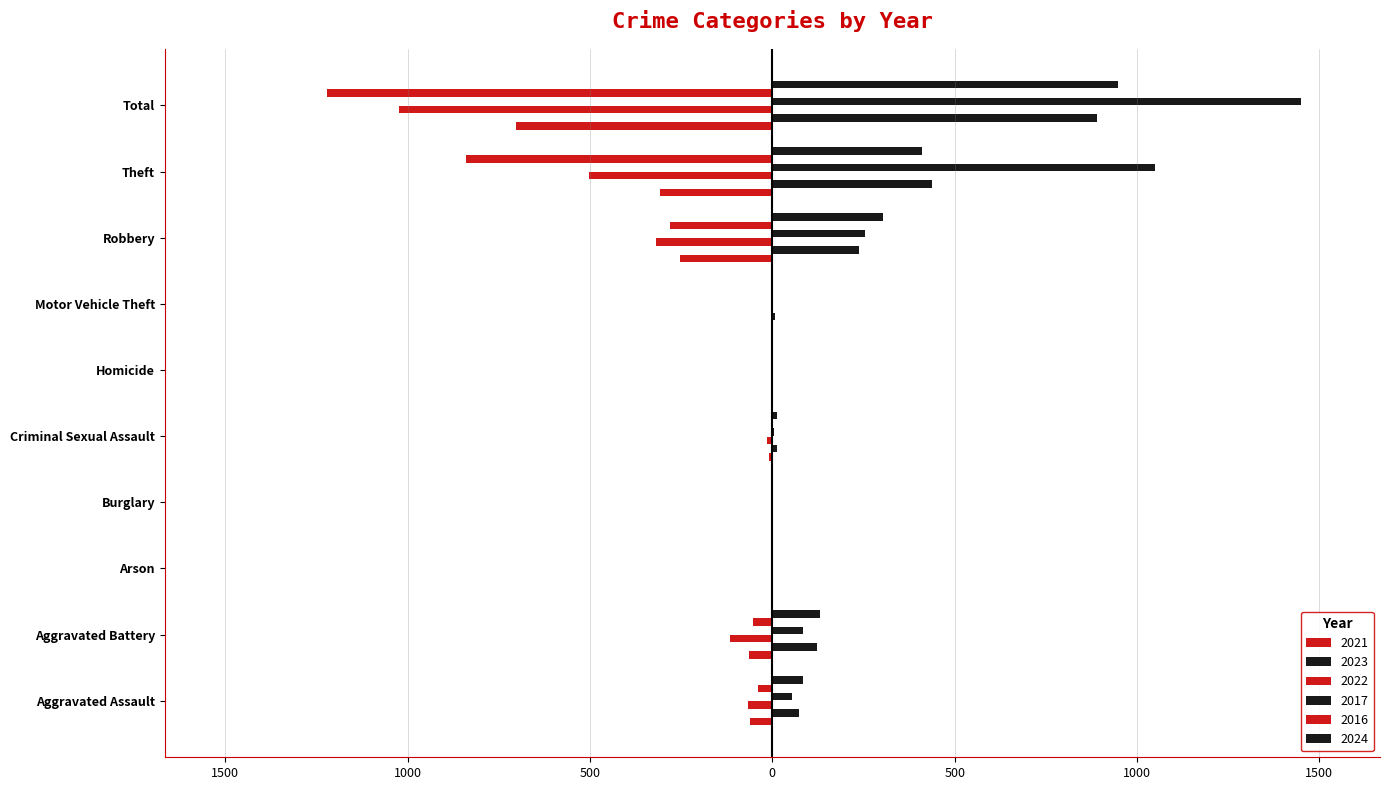

Count the number of categories in the chart.

10